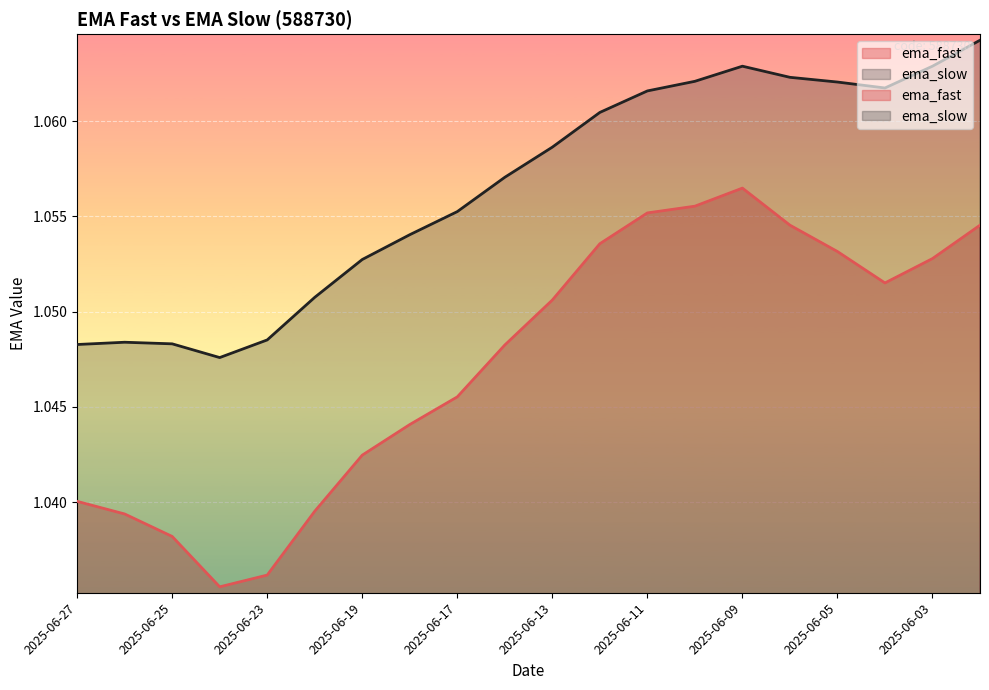

Reading left to right, list all the values displayed in this chart.

ema_fast: 2025-06-27=1.0	2025-06-26=1.0	2025-06-25=1.0	2025-06-24=1.0	2025-06-23=1.0	2025-06-20=1.0	2025-06-19=1.0	2025-06-18=1.0	2025-06-17=1.0	2025-06-16=1.0	2025-06-13=1.1	2025-06-12=1.1	2025-06-11=1.1	2025-06-10=1.1	2025-06-09=1.1	2025-06-06=1.1	2025-06-05=1.1	2025-06-04=1.1	2025-06-03=1.1	2025-05-30=1.1
ema_slow: 2025-06-27=1.0	2025-06-26=1.0	2025-06-25=1.0	2025-06-24=1.0	2025-06-23=1.0	2025-06-20=1.1	2025-06-19=1.1	2025-06-18=1.1	2025-06-17=1.1	2025-06-16=1.1	2025-06-13=1.1	2025-06-12=1.1	2025-06-11=1.1	2025-06-10=1.1	2025-06-09=1.1	2025-06-06=1.1	2025-06-05=1.1	2025-06-04=1.1	2025-06-03=1.1	2025-05-30=1.1